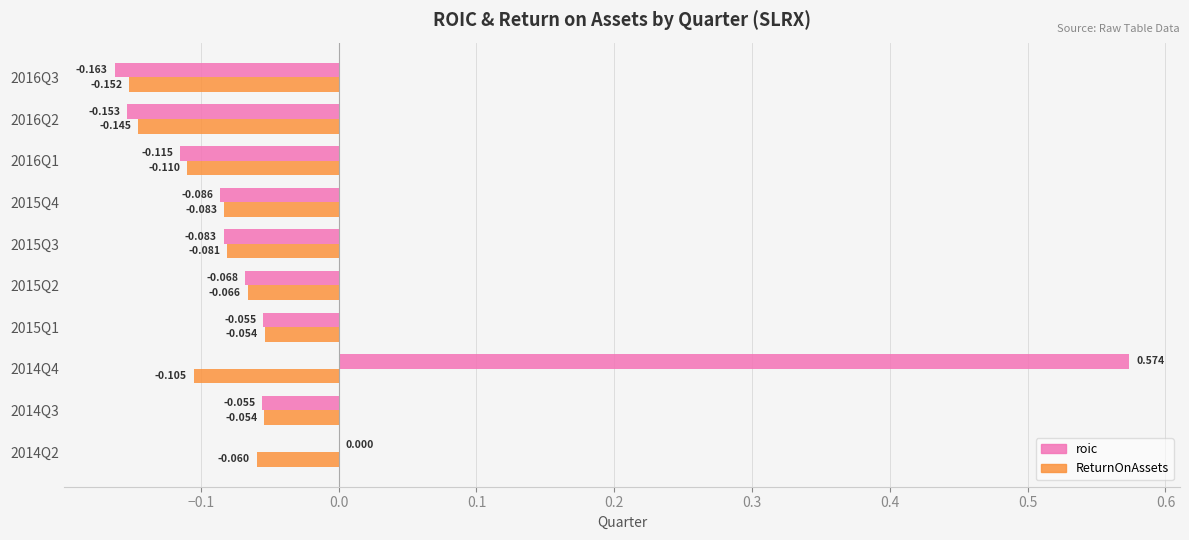

Is the value of roic at 2015Q1 greater than the value of ReturnOnAssets at 2014Q2?

Yes